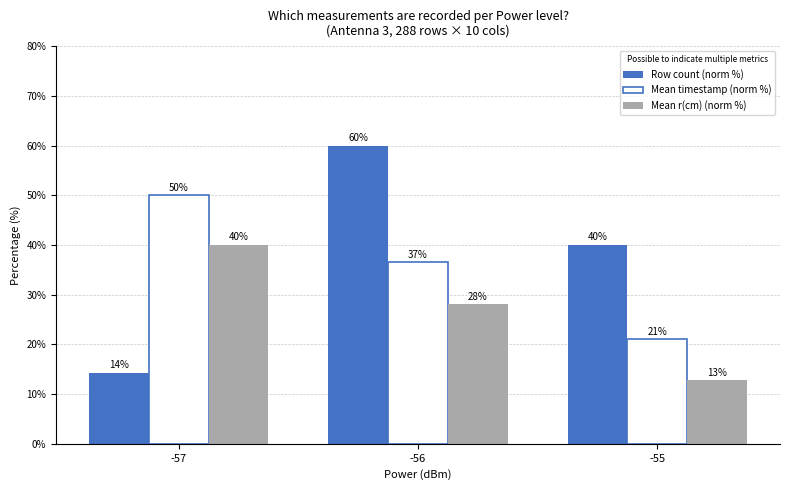

Which series has the largest total across all categories?

Row count (norm %)